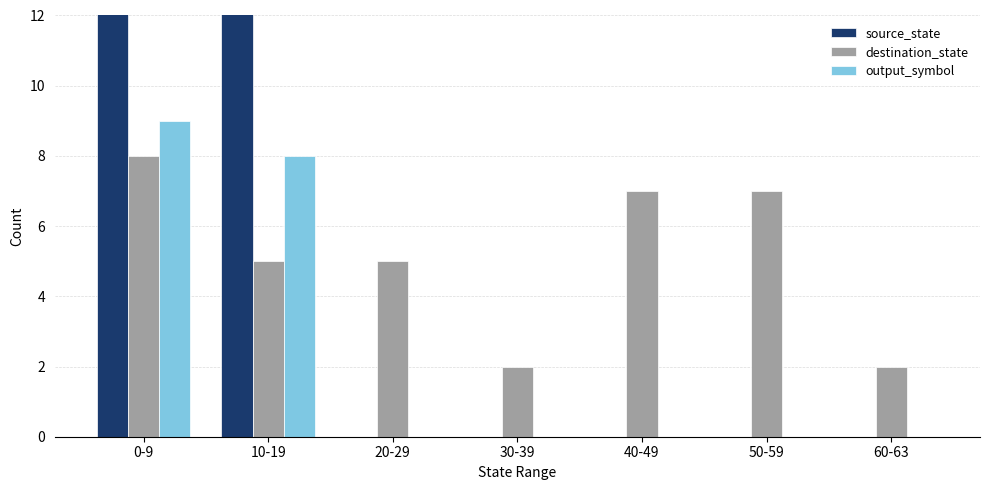

Reading left to right, list all the values displayed in this chart.

source_state: 0-9=20	10-19=16	20-29=0	30-39=0	40-49=0	50-59=0	60-63=0
destination_state: 0-9=8	10-19=5	20-29=5	30-39=2	40-49=7	50-59=7	60-63=2
output_symbol: 0-9=9	10-19=8	20-29=0	30-39=0	40-49=0	50-59=0	60-63=0